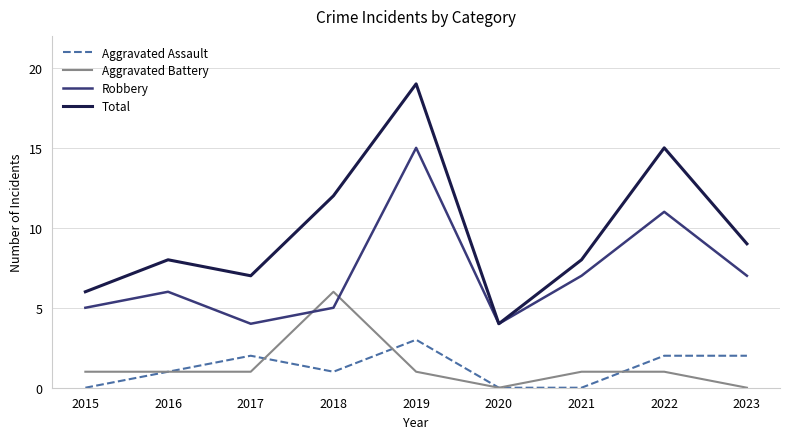

List the series in order of their peak value, highest first.

Total, Robbery, Aggravated Battery, Aggravated Assault